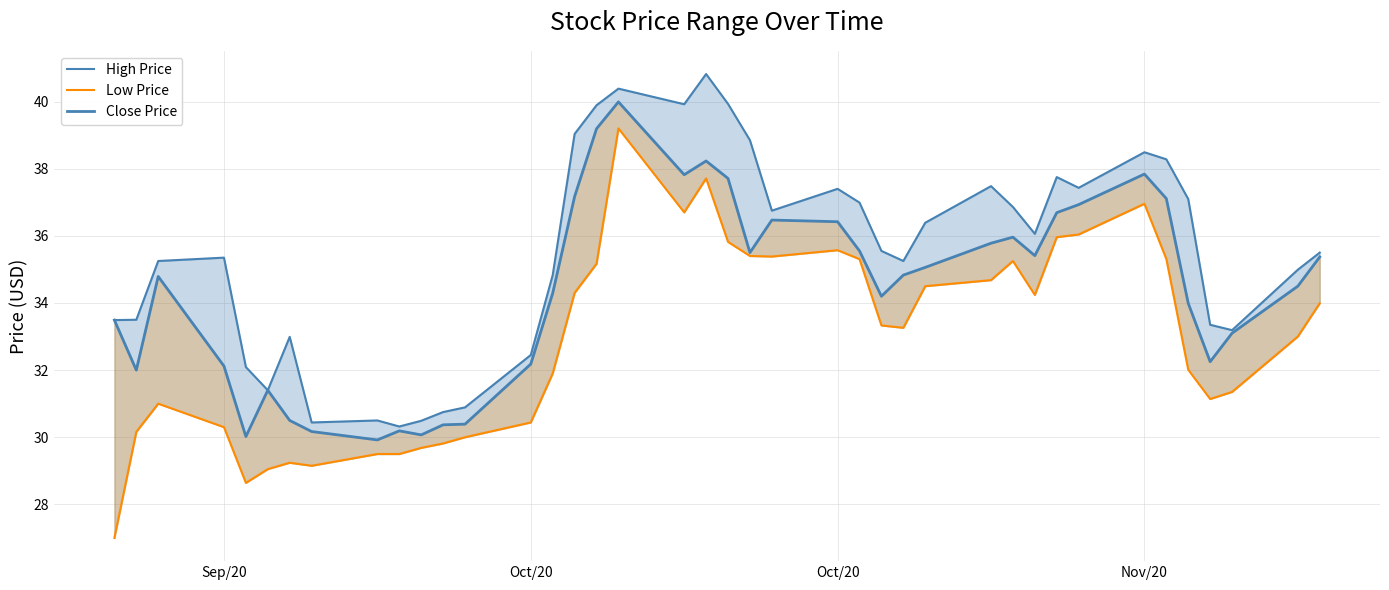

Is the value of High Price at Nov/20 greater than the value of Low Price at 18?

No